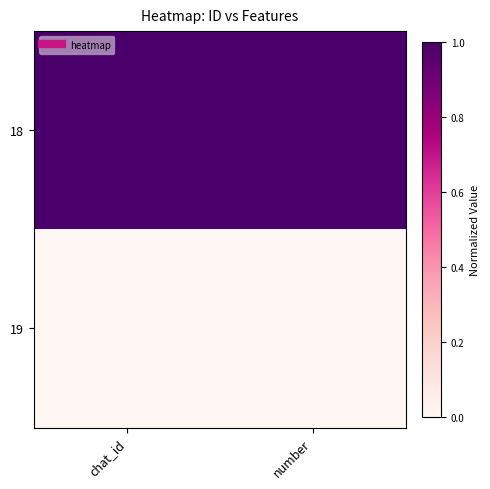

Which label corresponds to the smallest value in the chart?

chat_id